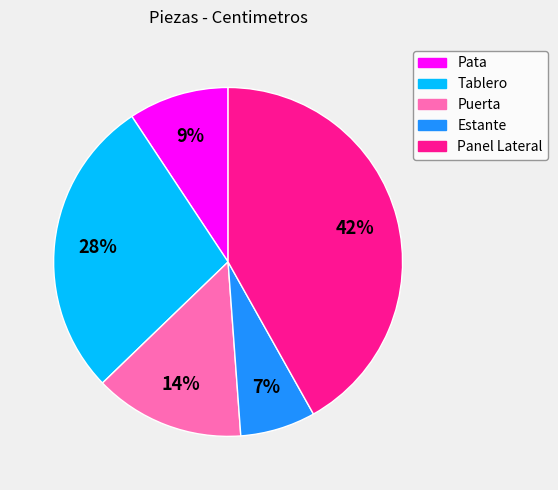

The Pata slice represents 17% of the pie. True or false?

False